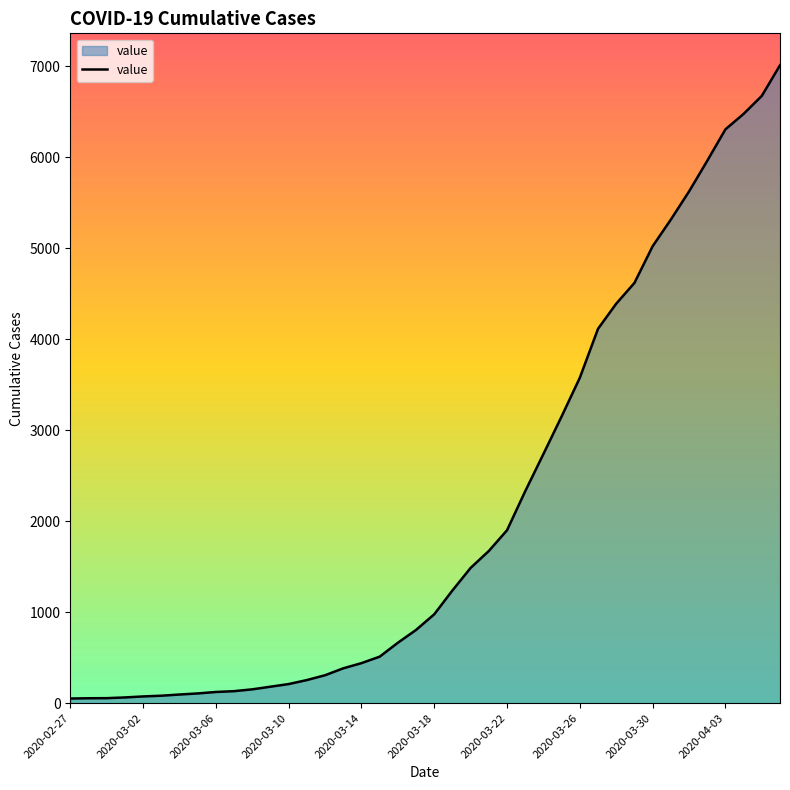

How many distinct data groups are displayed?

1